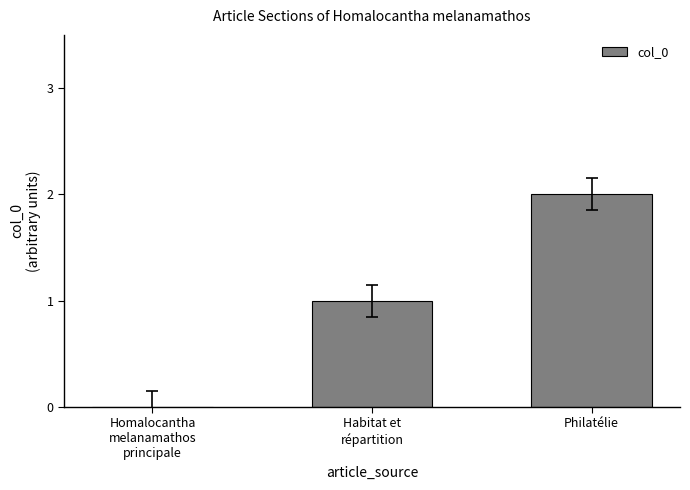

Which category has the highest value across all series?

Philatélie